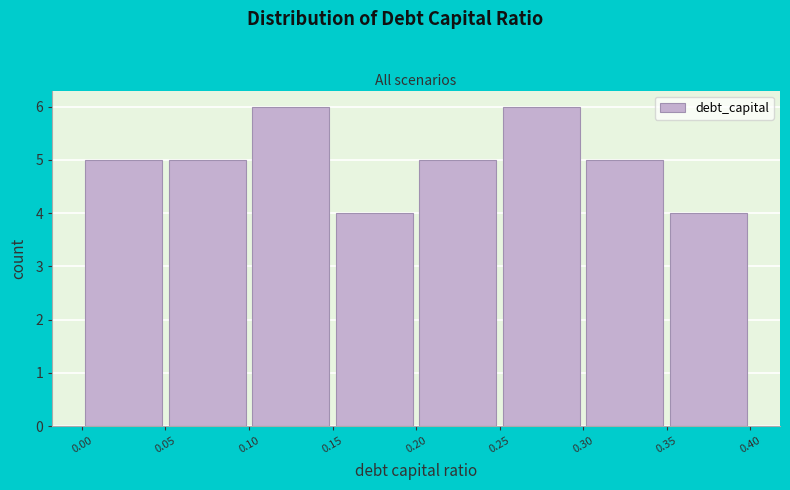

Reading left to right, list every bar in this chart as the range it spans on the x-axis followed by its height. The values are not printed on the chart, so give them approximately, as read against the axis.

0.00 to 0.05: 5
0.05 to 0.10: 5
0.10 to 0.15: 6
0.15 to 0.20: 4
0.20 to 0.25: 5
0.25 to 0.30: 6
0.30 to 0.35: 5
0.35 to 0.40: 4